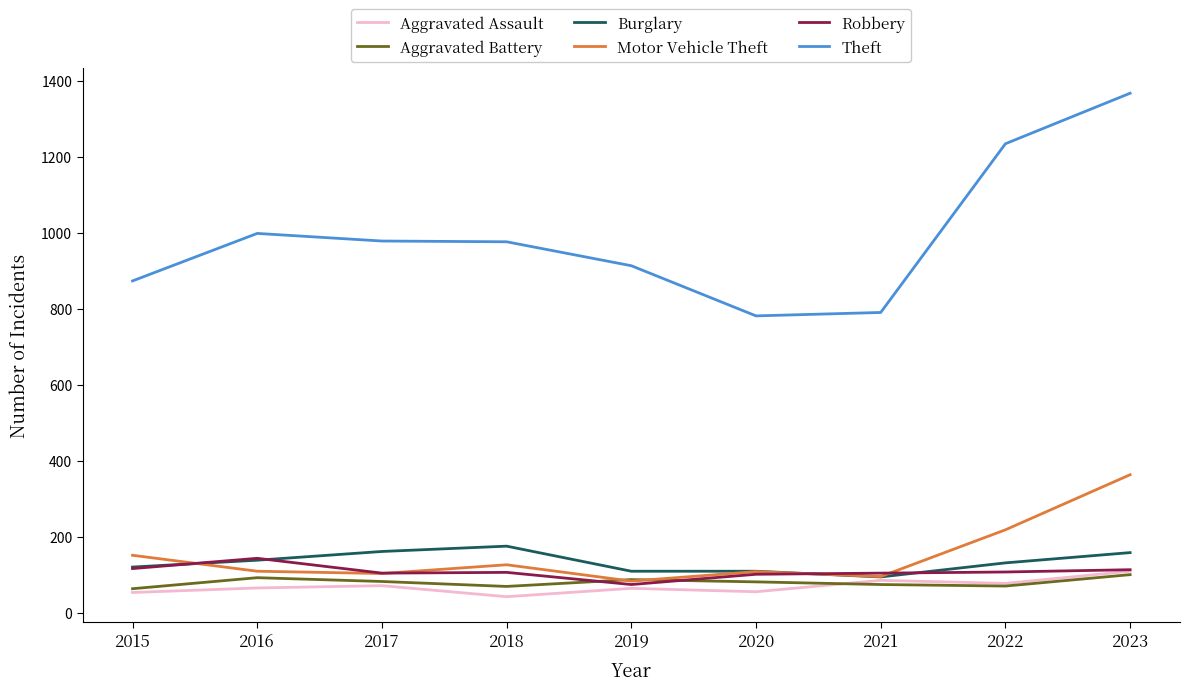

The value of Burglary at 2017 is 162. True or false?

True